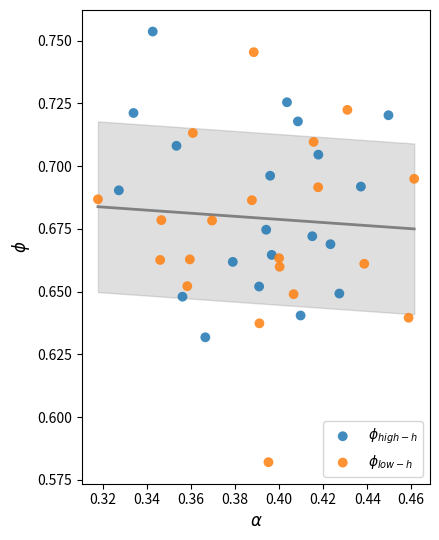

Which series contains the lowest Y value?

$\phi_{low-h}$